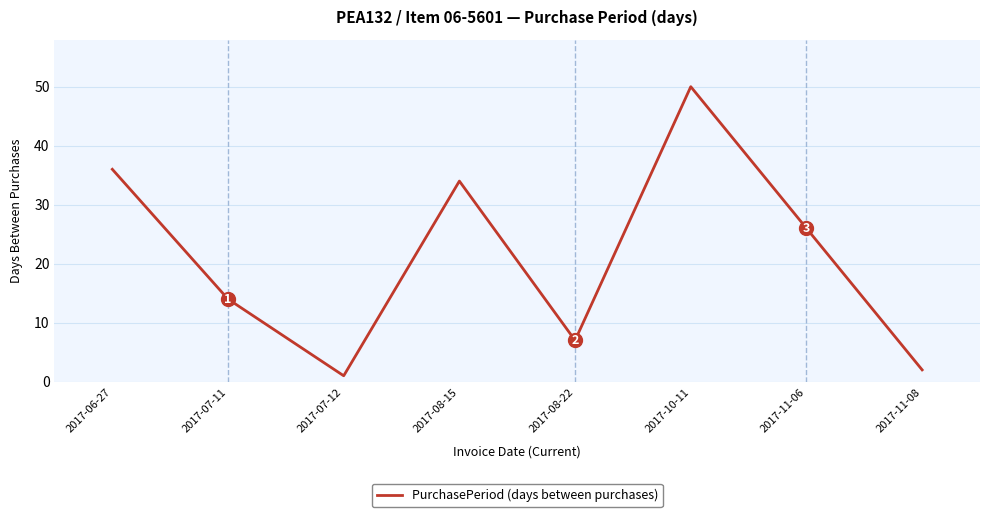

What position from the left is 2017-07-11?

2